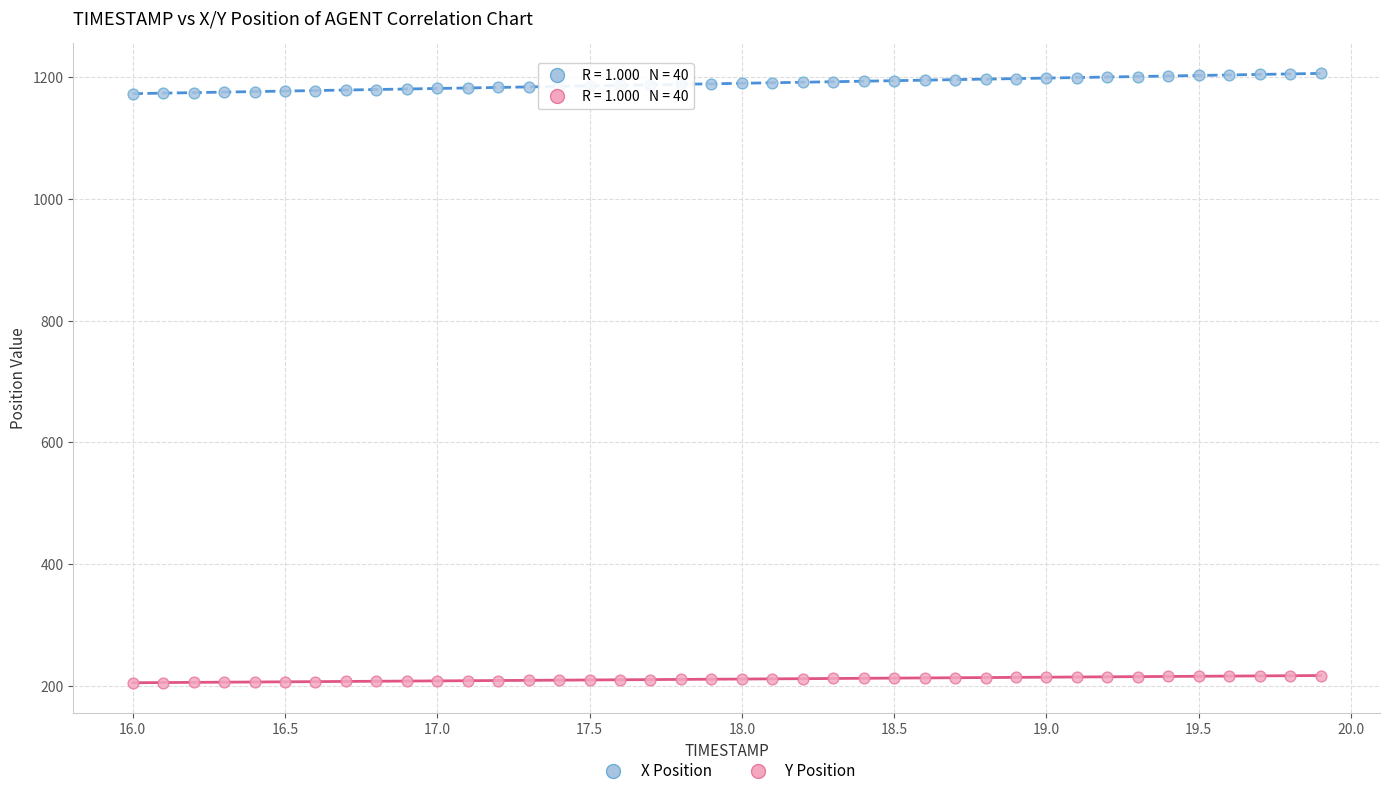

Which series reaches the maximum Y coordinate?

X Position